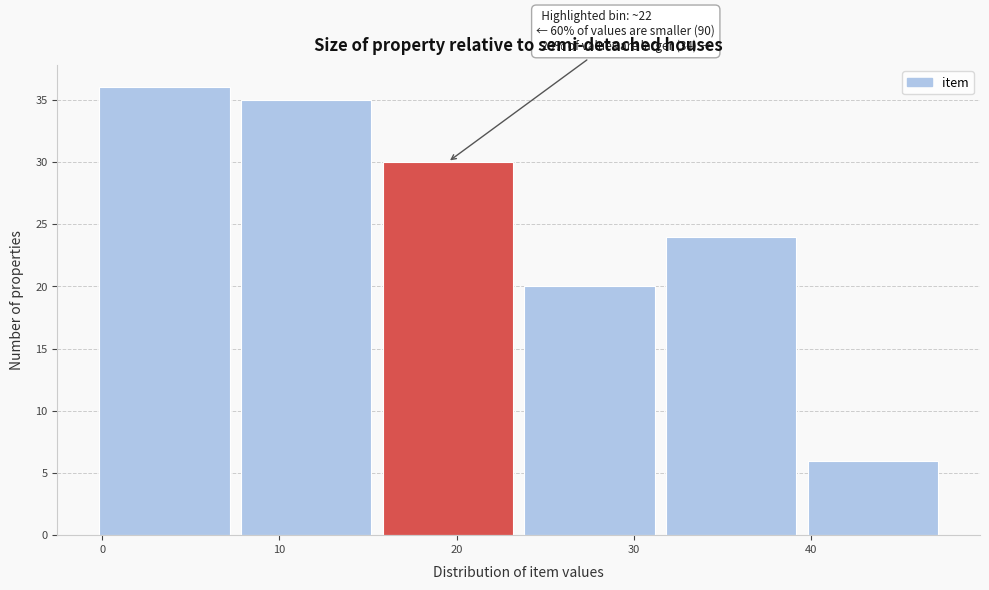

Over which range of the x-axis is the bar tallest?

-0.5 to 7.5